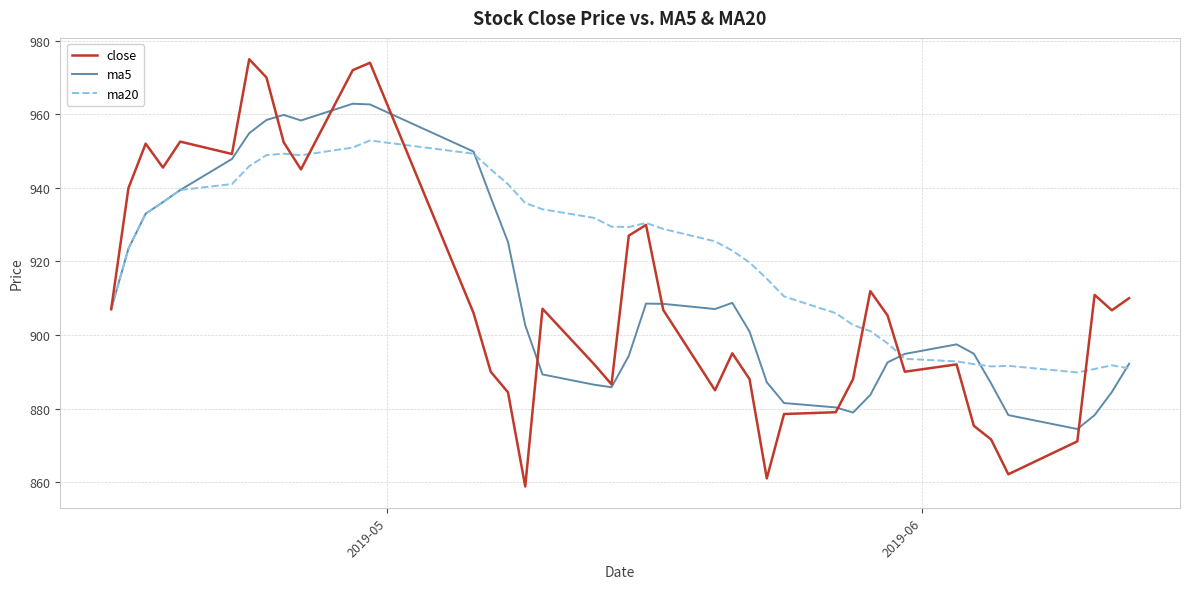

Which series has the widest spread of values?

close